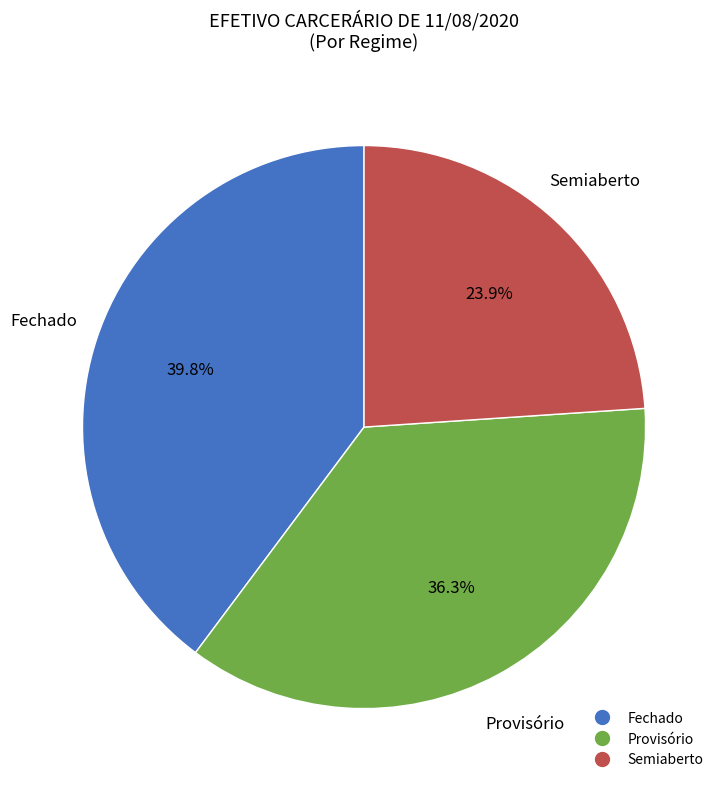

The Semiaberto slice represents 14% of the pie. True or false?

False